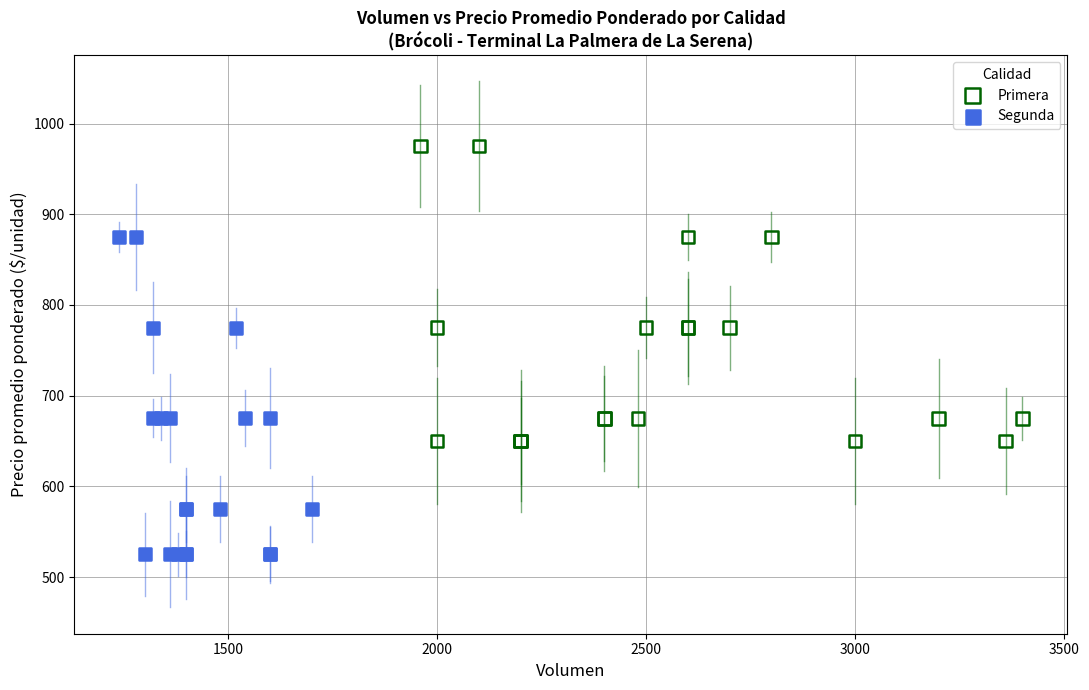

Which series reaches the minimum Y coordinate?

Segunda